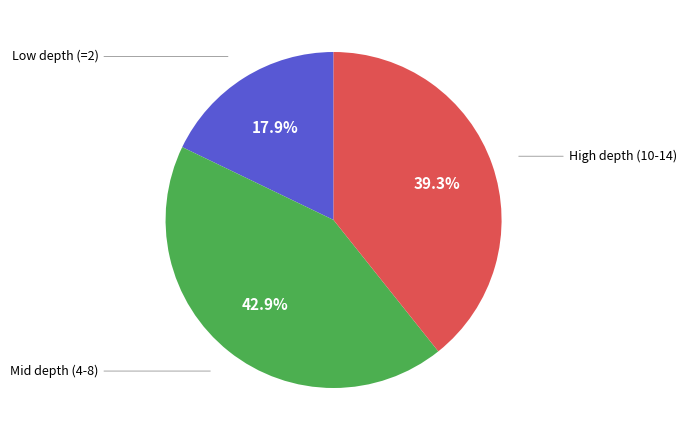

Is there any slice that represents more than half of the pie?

No